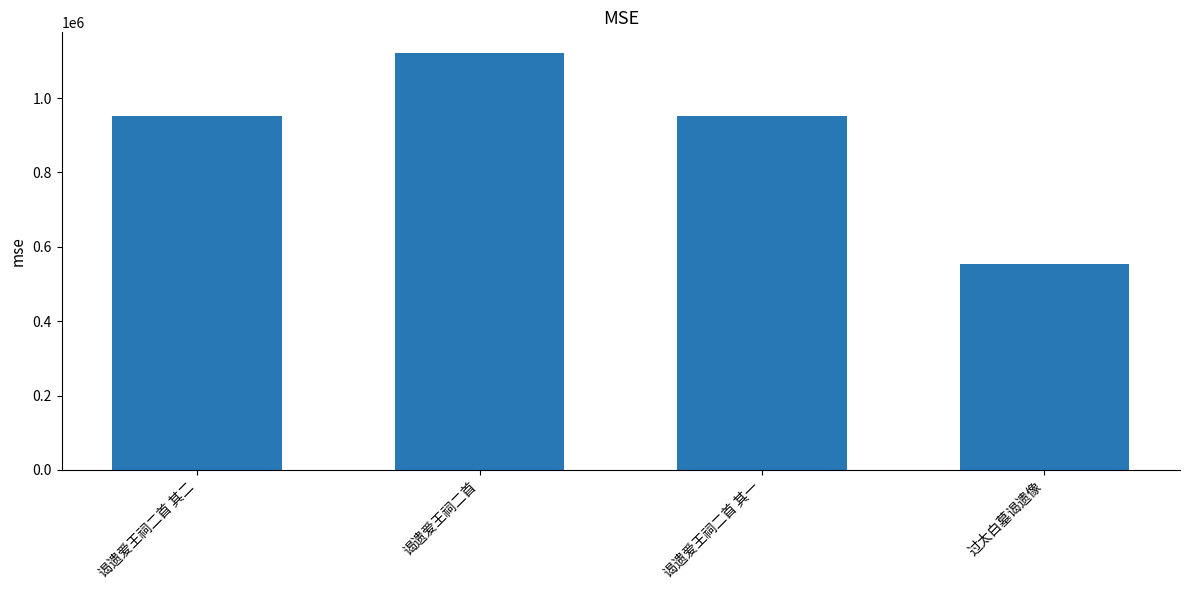

What is the difference between the maximum and minimum values?

566530